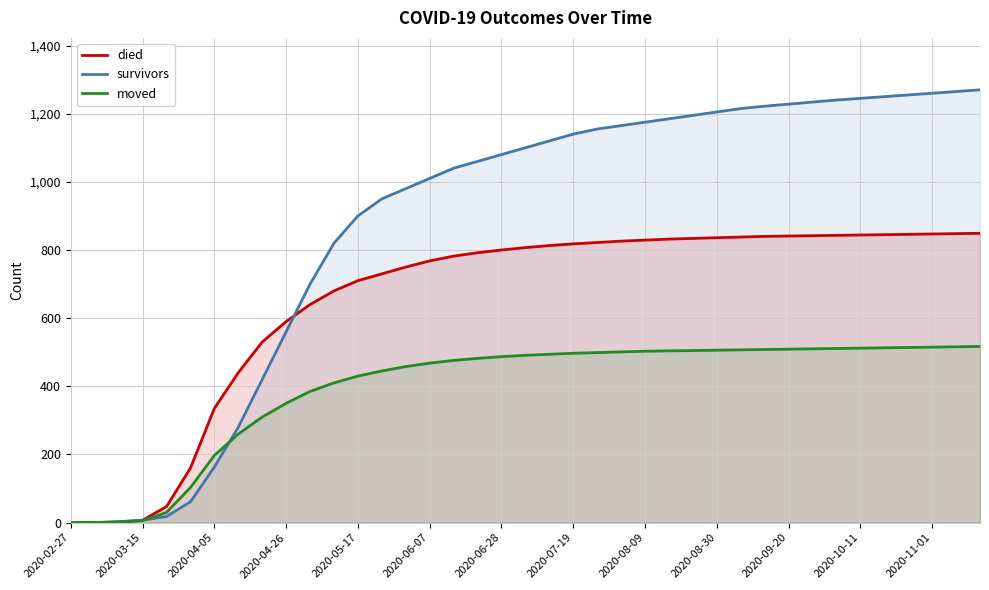

Which series has the largest total across all categories?

survivors